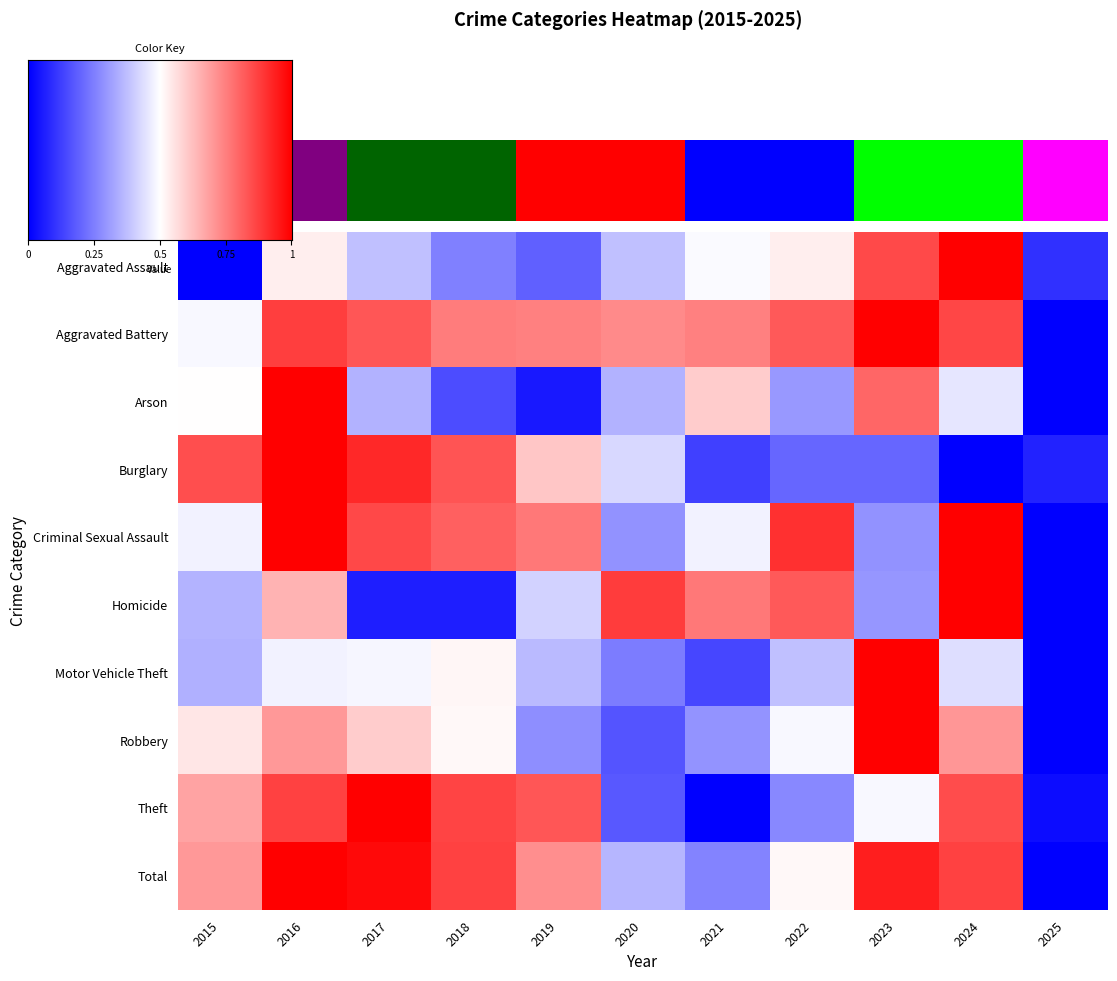

At how many categories does at least one series exceed 0?

11